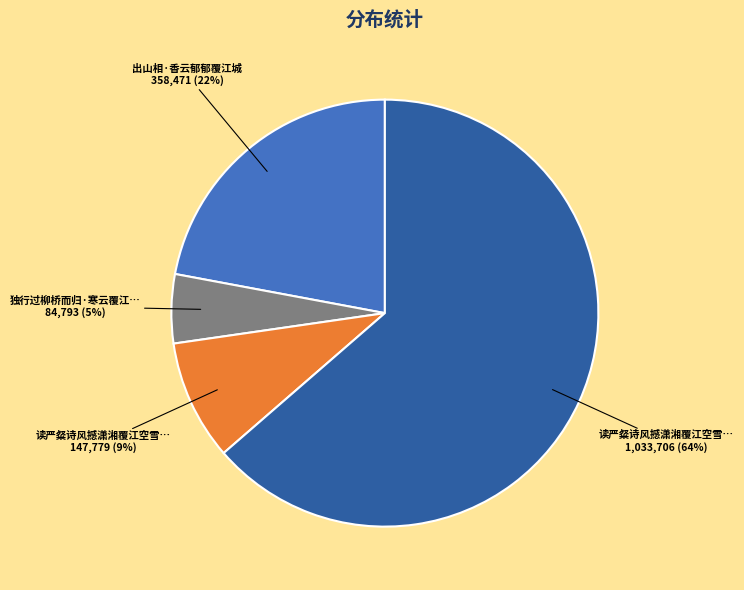

Is there a majority slice in this chart?

Yes